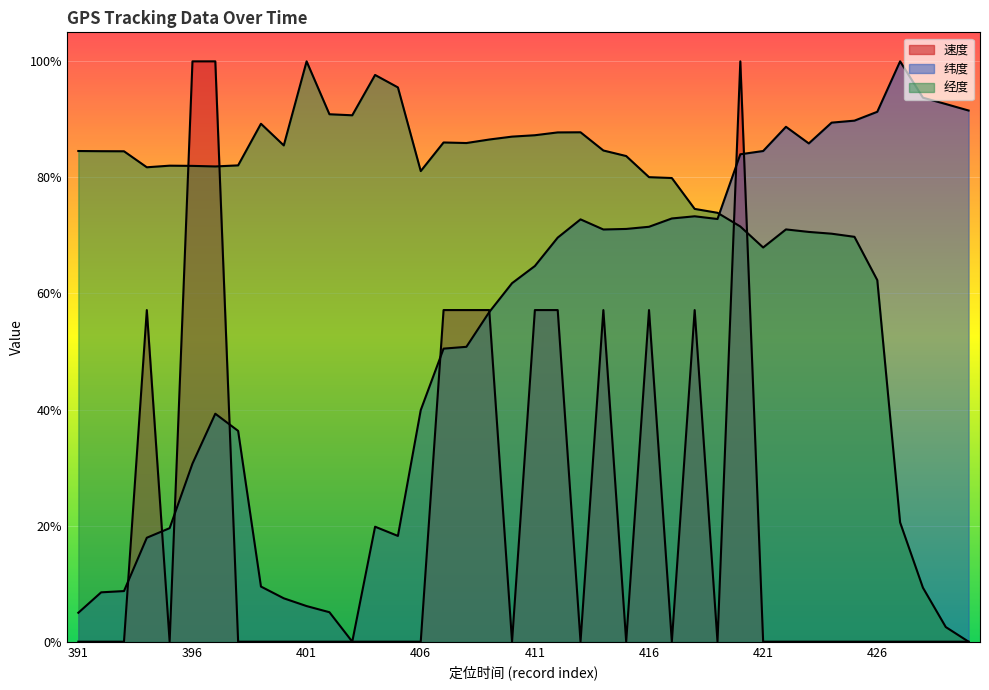

What is the greatest value displayed?

1.0